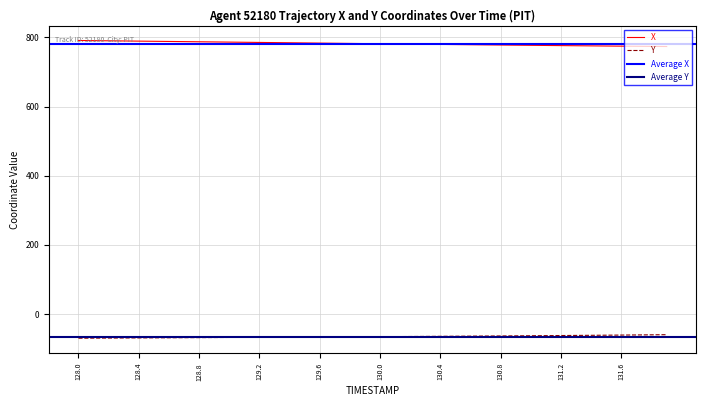

What is the minimum value shown in the chart?

-69.8